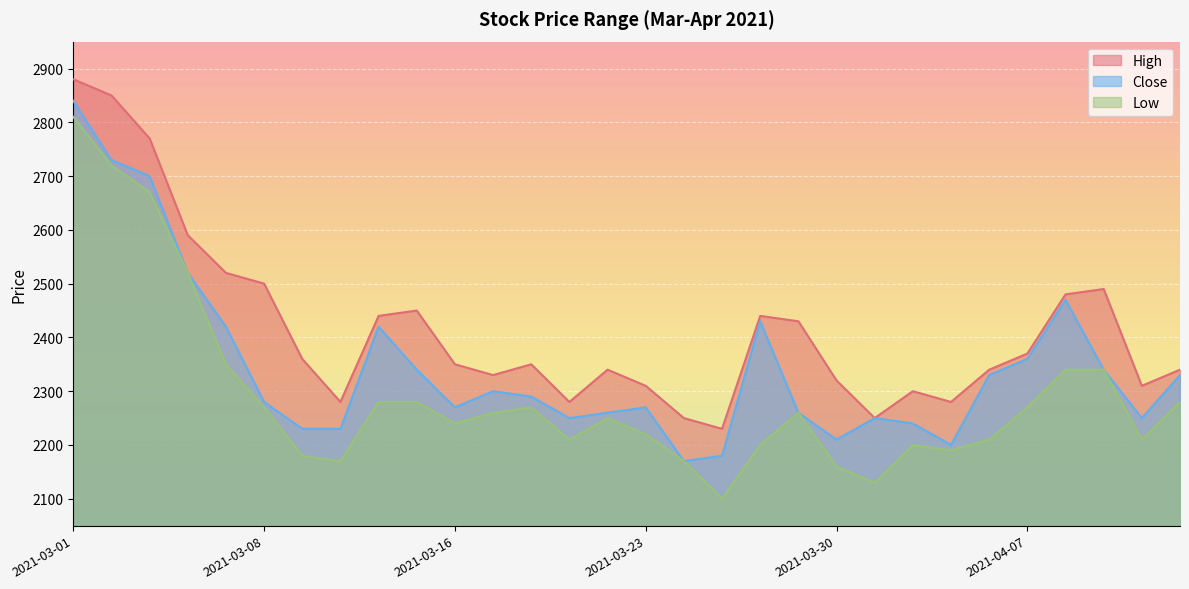

What is the average value of the High series?

2414